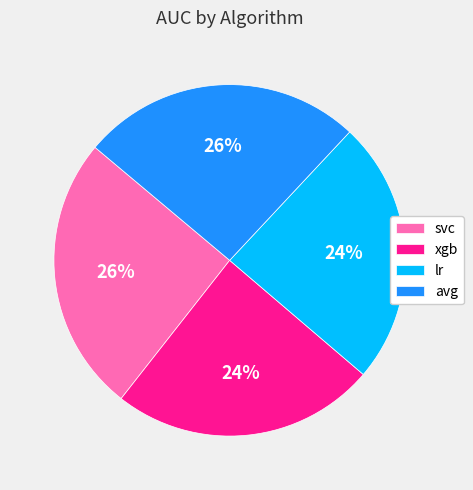

Which has a higher value, svc or xgb?

svc